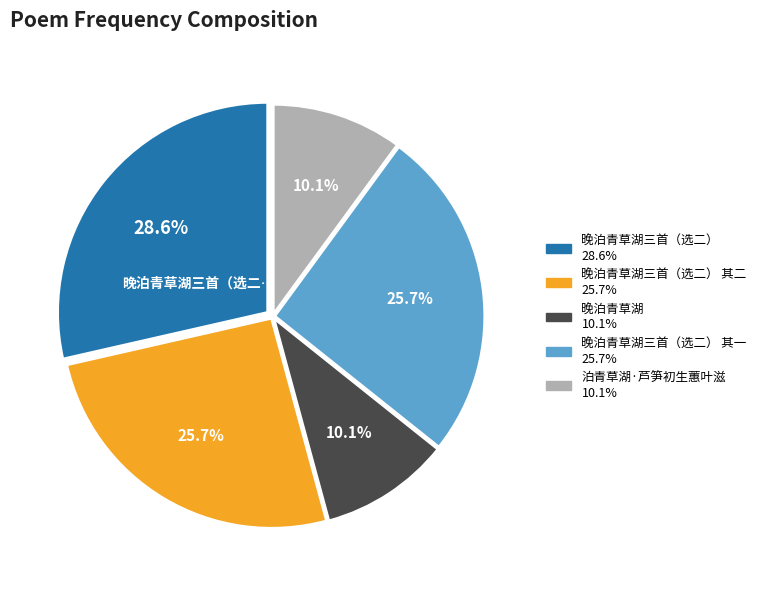

Is there any slice that represents more than half of the pie?

No